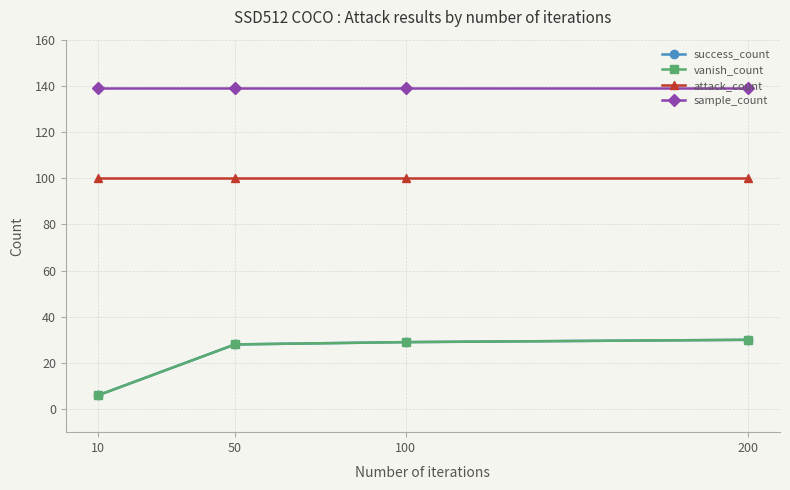

Reading left to right, transcribe all the data shown in this chart.

success_count: 6	28	29	30
vanish_count: 6	28	29	30
attack_count: 100	100	100	100
sample_count: 139	139	139	139